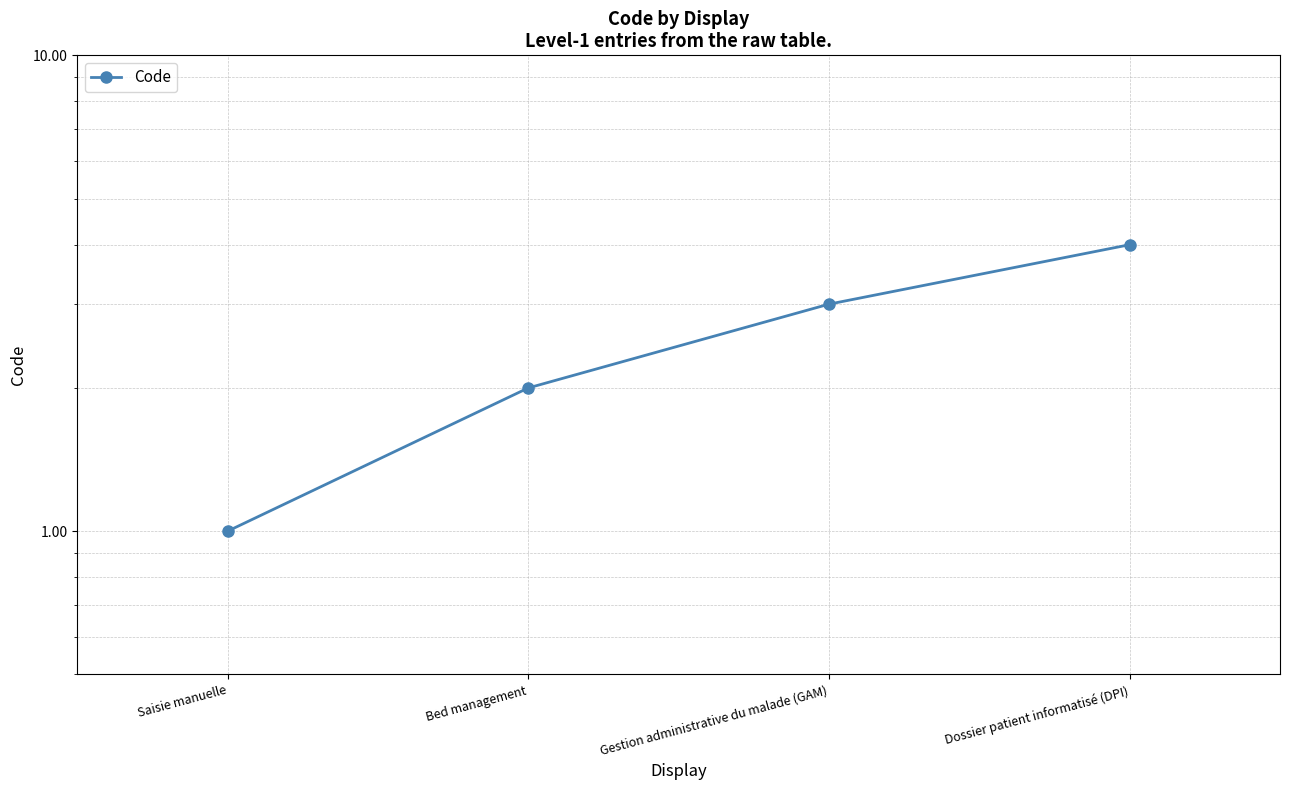

Which label corresponds to the largest value in the chart?

Dossier patient informatisé (DPI)